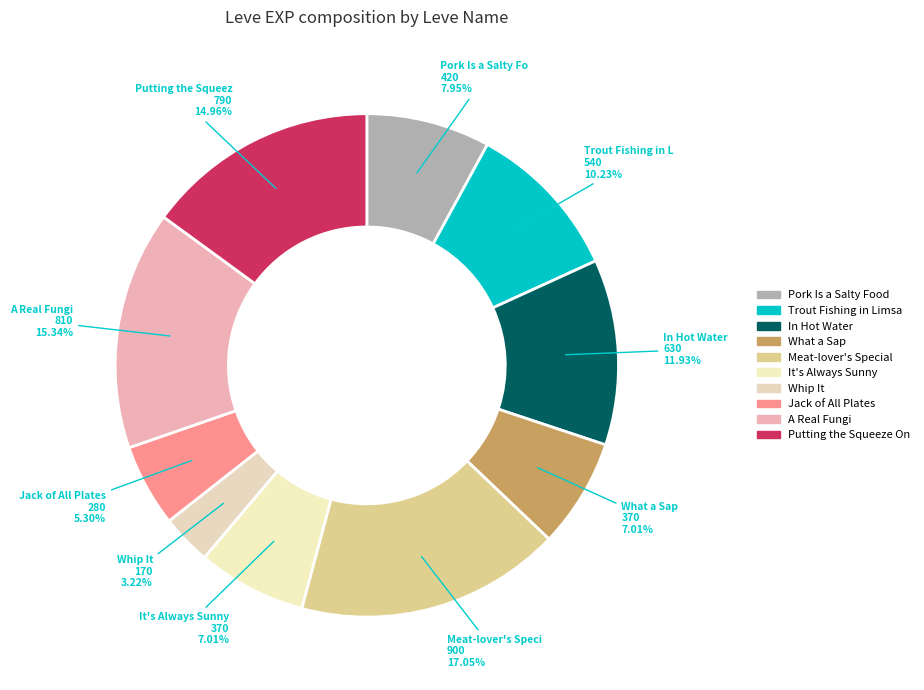

How many slices are in this pie chart?

10